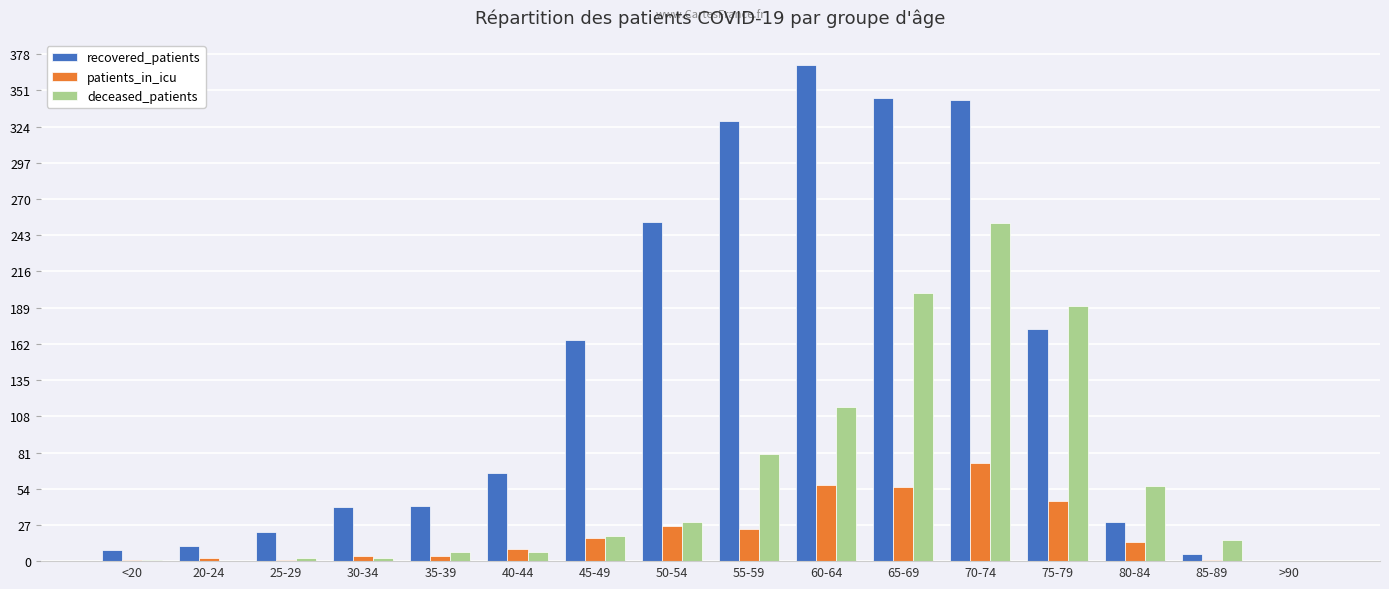

Is it true that patients_in_icu equals 57 at 60-64?

True